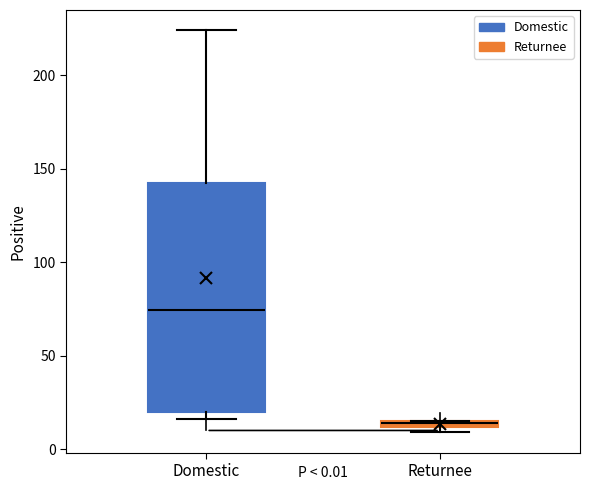

Which box has the highest median line?

Domestic